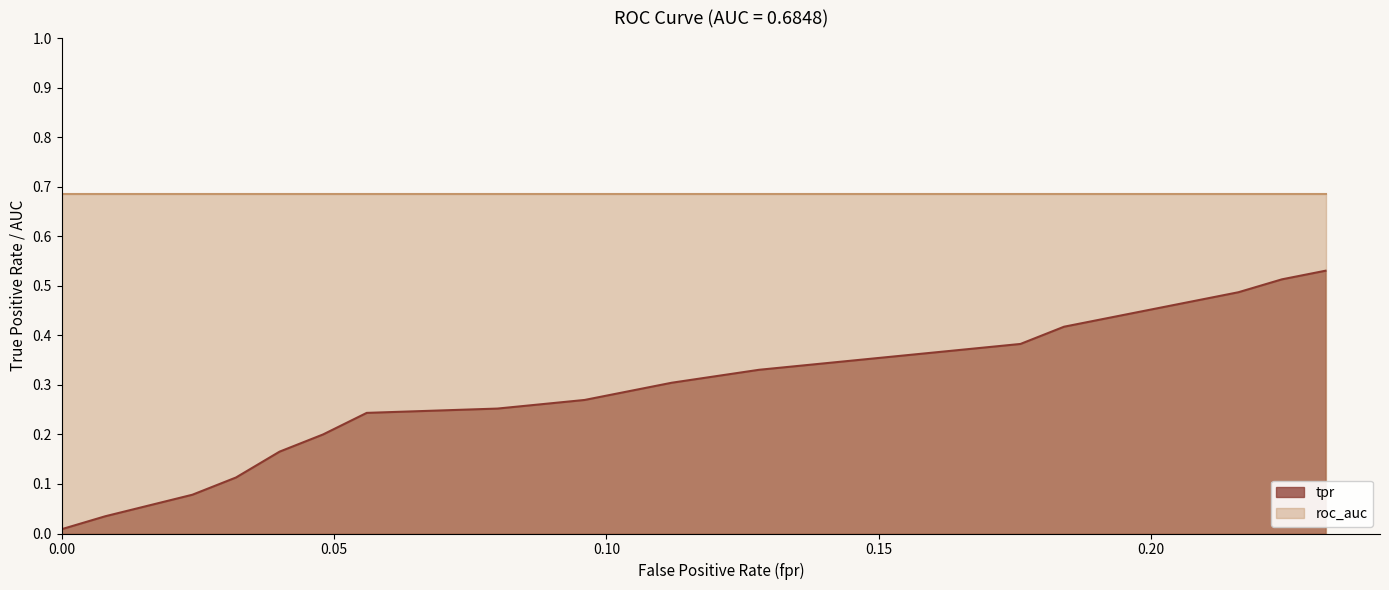

What position from the left is 13?

14